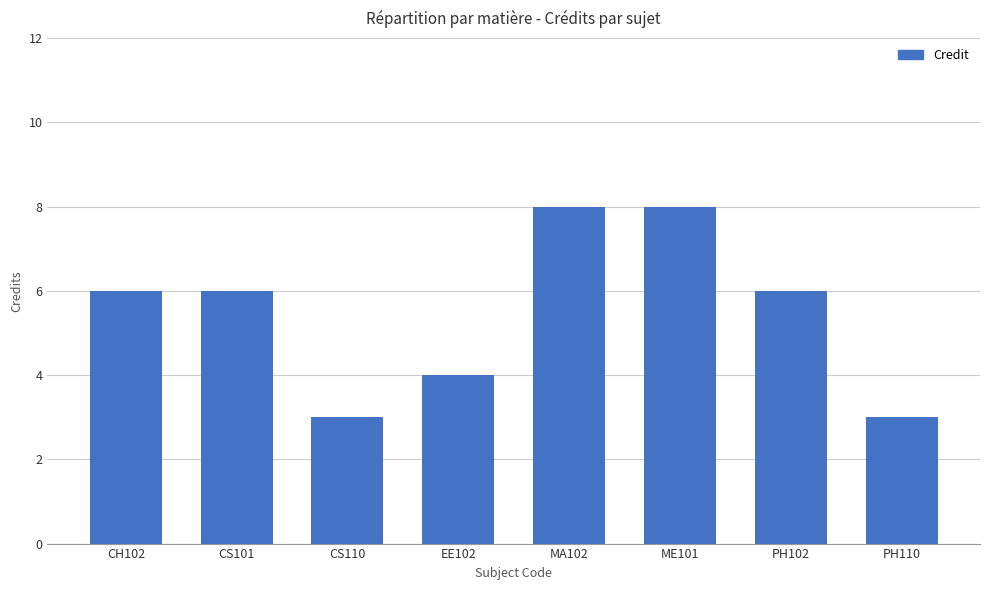

What is the value of the 7th bar from the left?

6